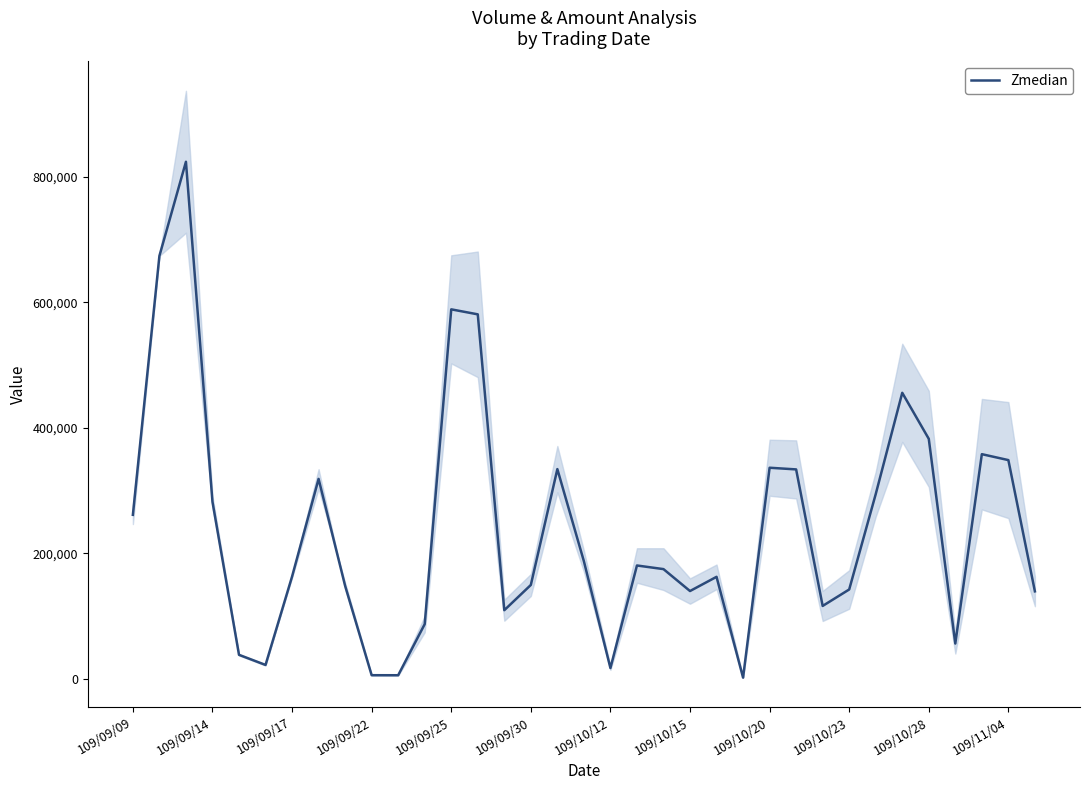

How many interior local peaks (higher than both neighbors) does the data have?

9